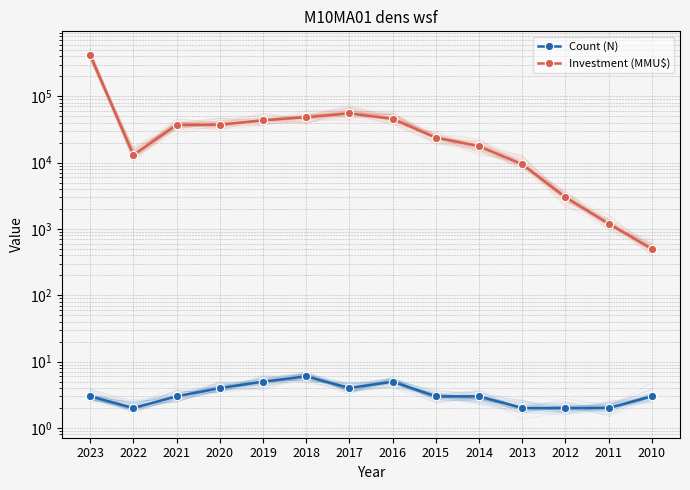

Is this an area chart (filled region under the line)?

No